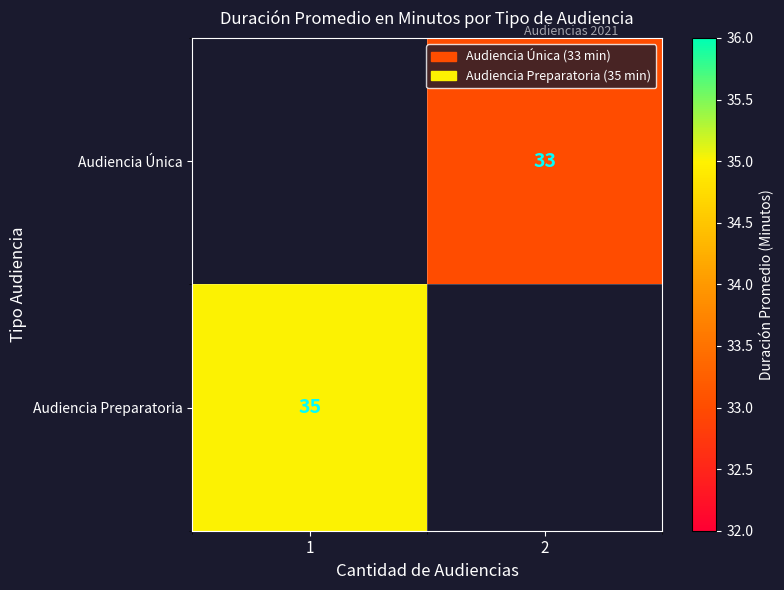

Is it true that Audiencia Única equals 50 at 2?

False